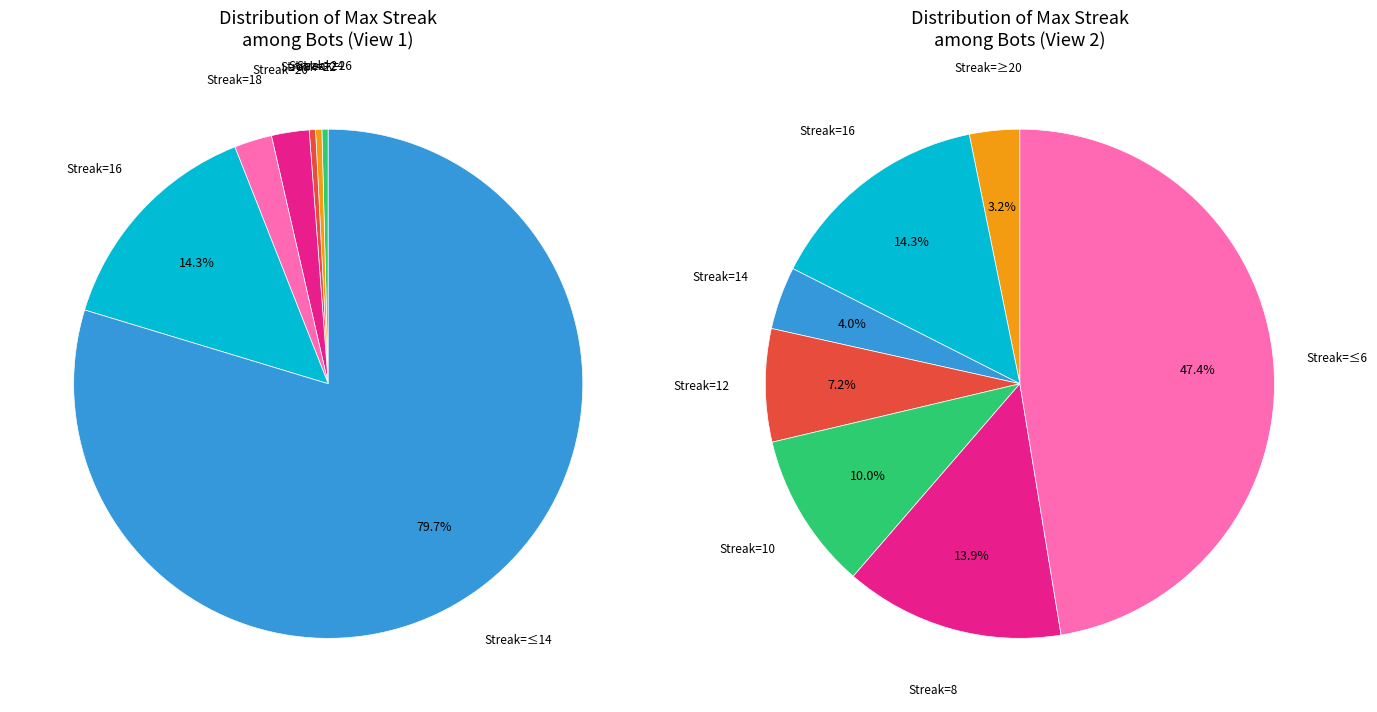

Is it true that 26 is 0% of the pie?

True